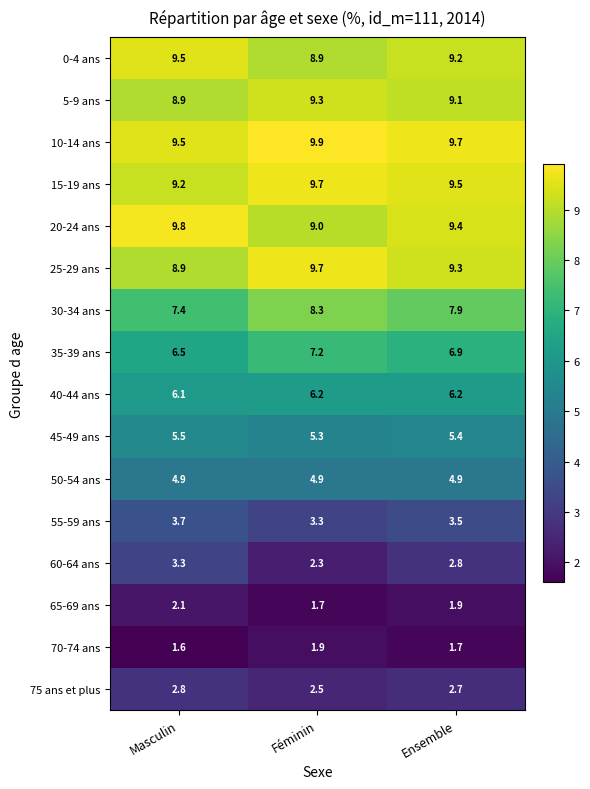

The value of 65-69 ans at Masculin is 0.9. True or false?

False